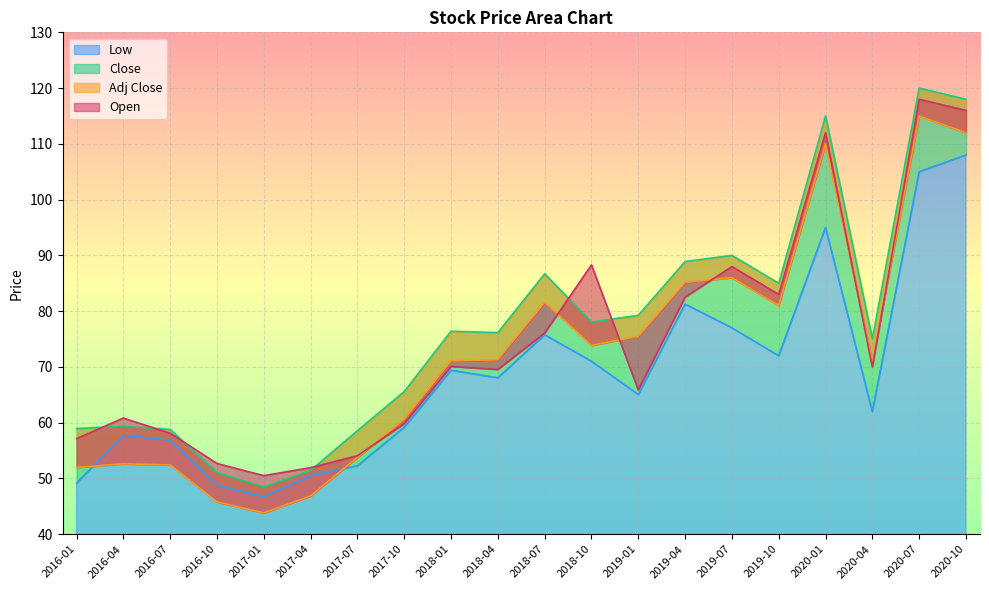

What are all the series names shown in the legend?

Low, Close, Adj Close, Open